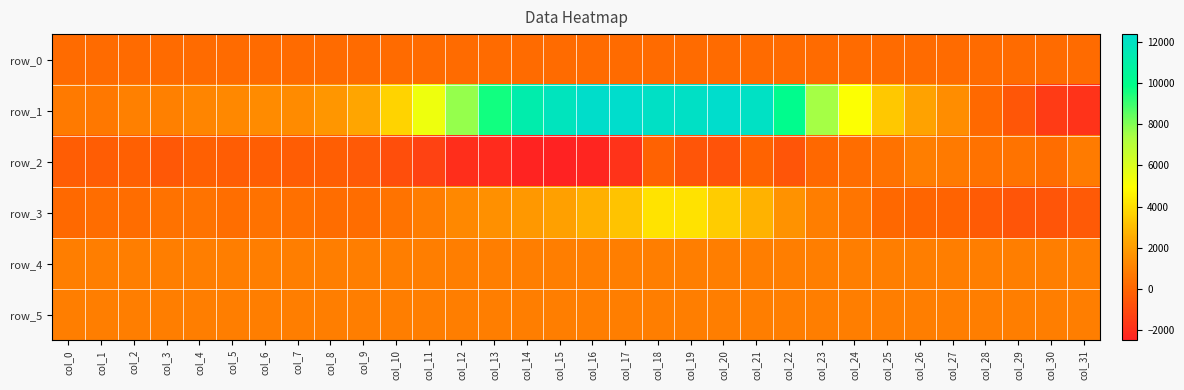

True or false: row_3 has a value of 222.1 at col_5.

False